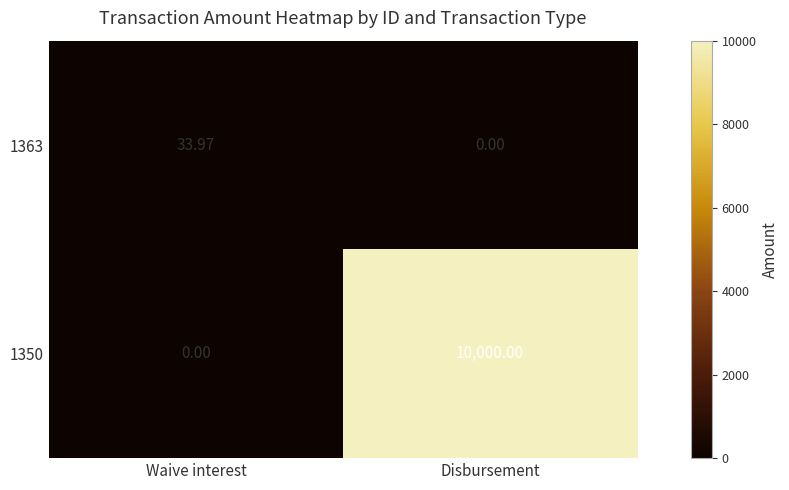

At which category is the sum across all series the highest?

Disbursement